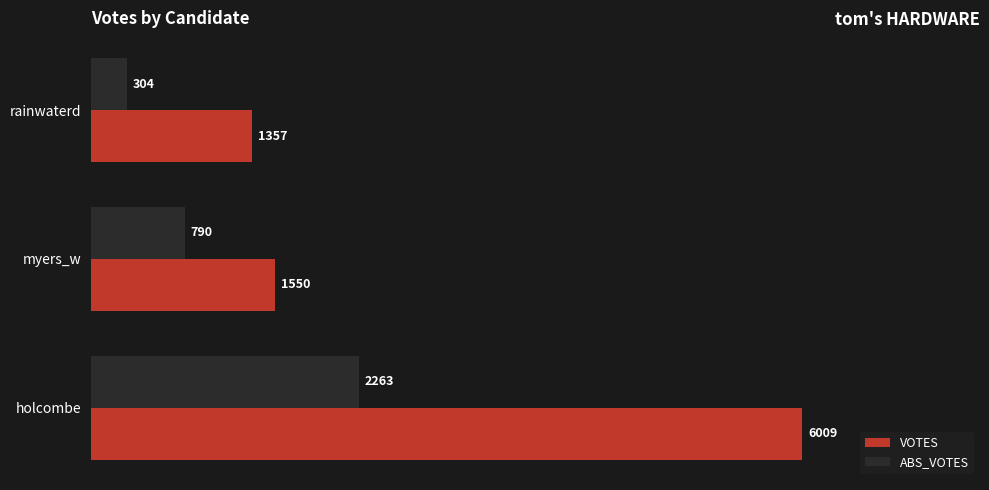

What is the minimum value shown in the chart?

304